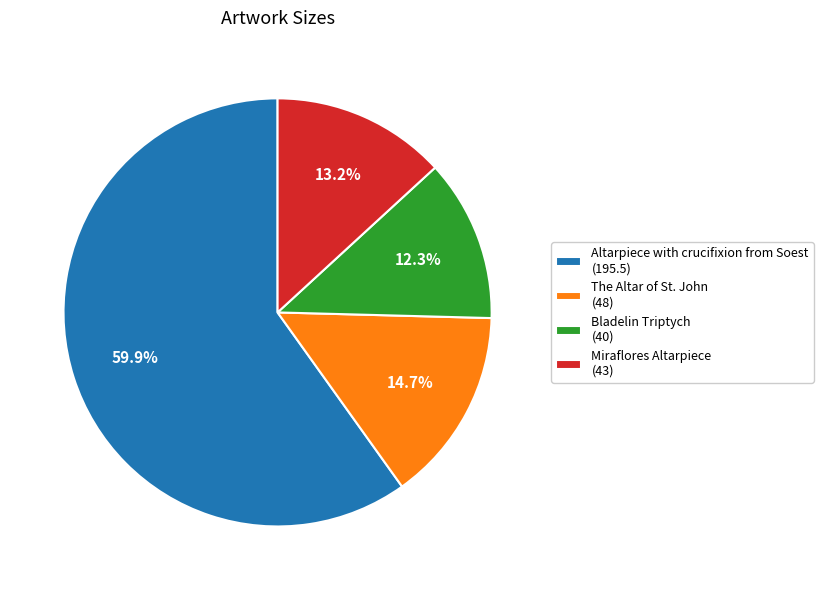

Do Miraflores Altarpiece and Bladelin Triptych together represent more than half of the pie?

No